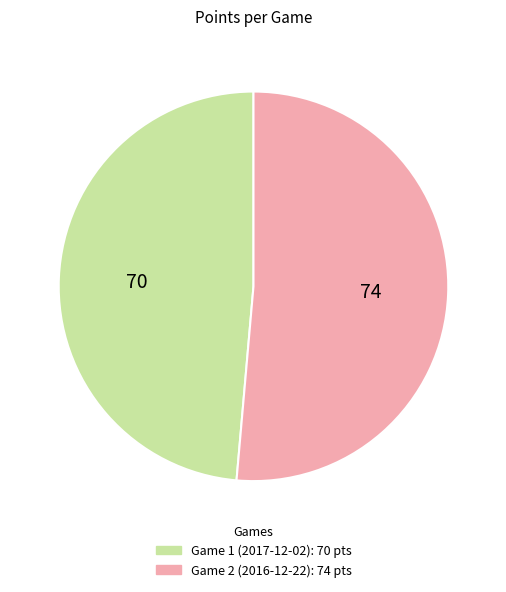

How many slices are in this pie chart?

2